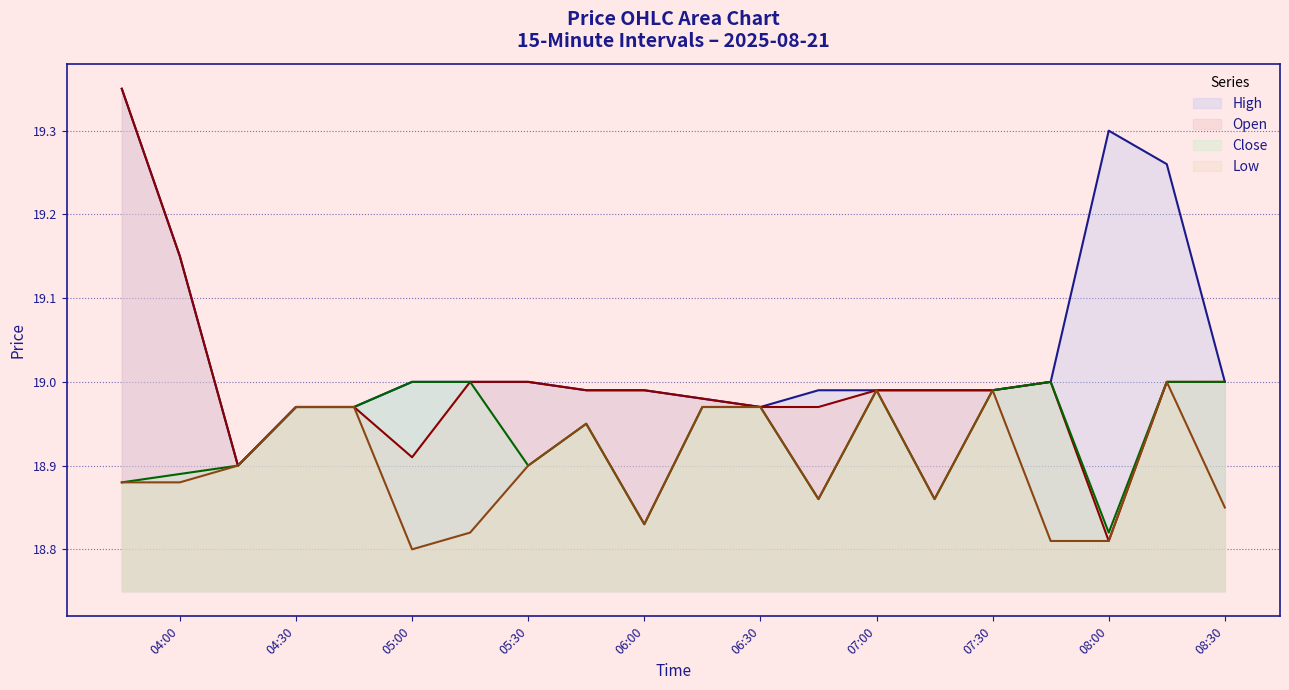

Which series has the largest total across all categories?

High